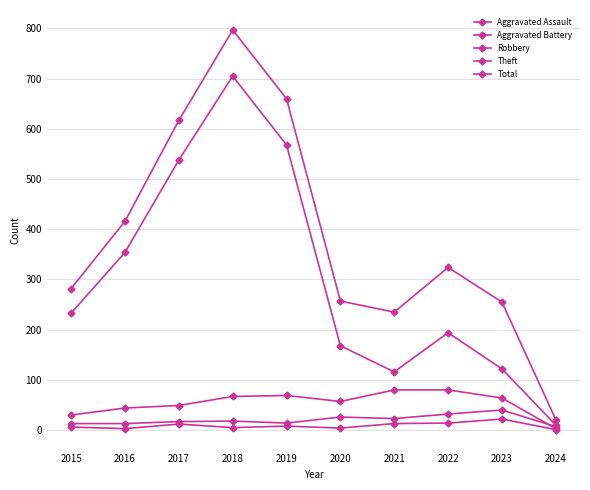

True or false: Aggravated Assault and Aggravated Battery cross at least once.

False